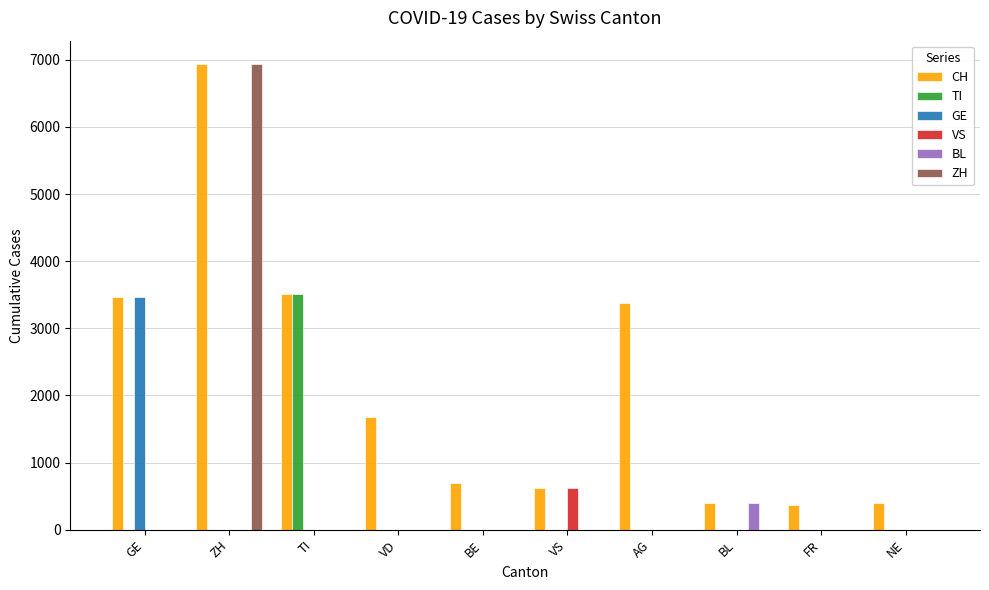

What is the average value of the CH series?

2145